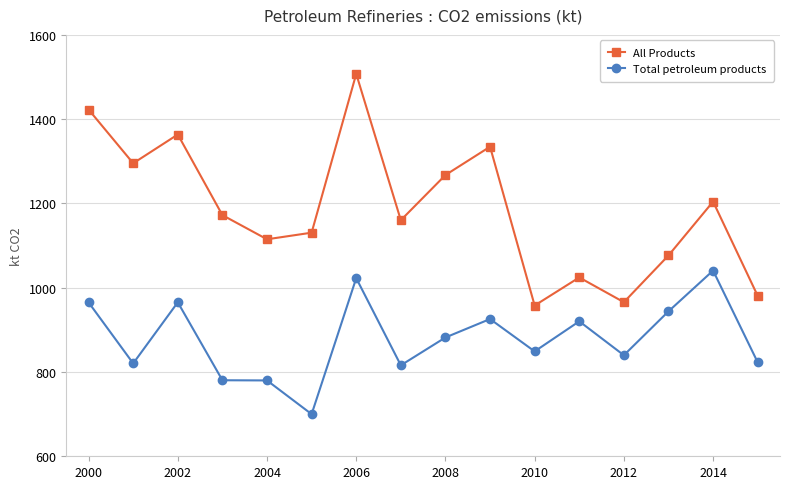

Which series has the widest spread of values?

All Products